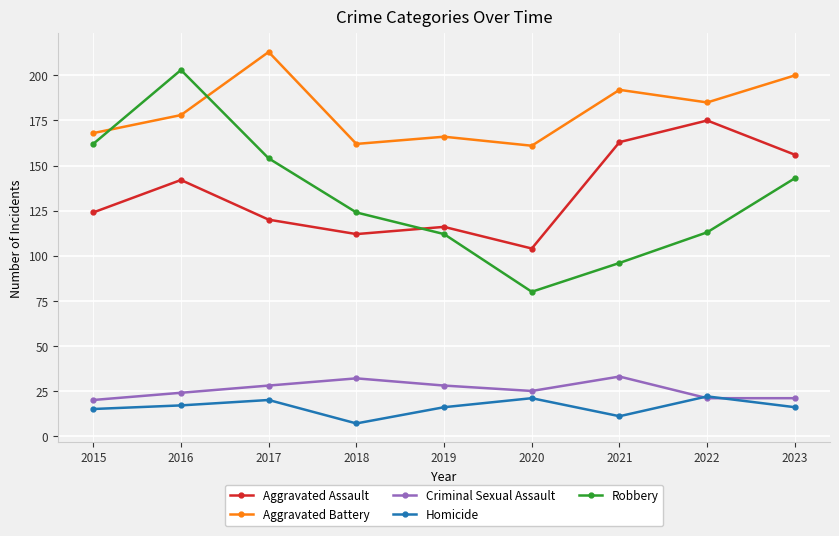

What is the sum of all Criminal Sexual Assault values?

232